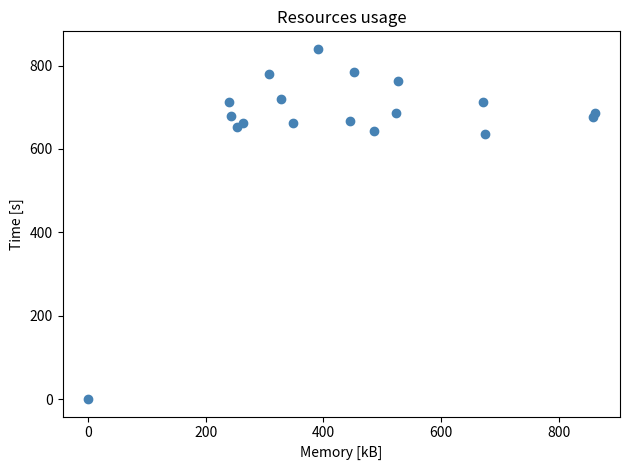

What is the range of X values (max minus min)?

860.6